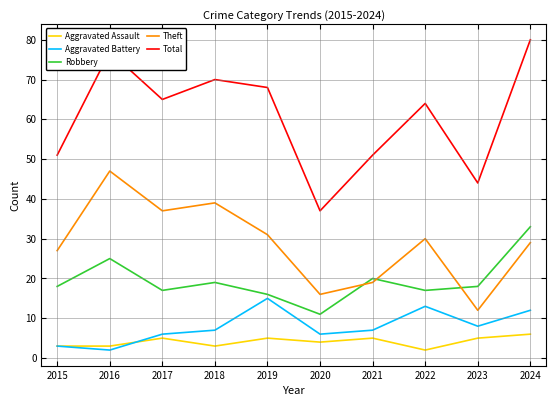

What are all the series names shown in the legend?

Aggravated Assault, Aggravated Battery, Robbery, Theft, Total